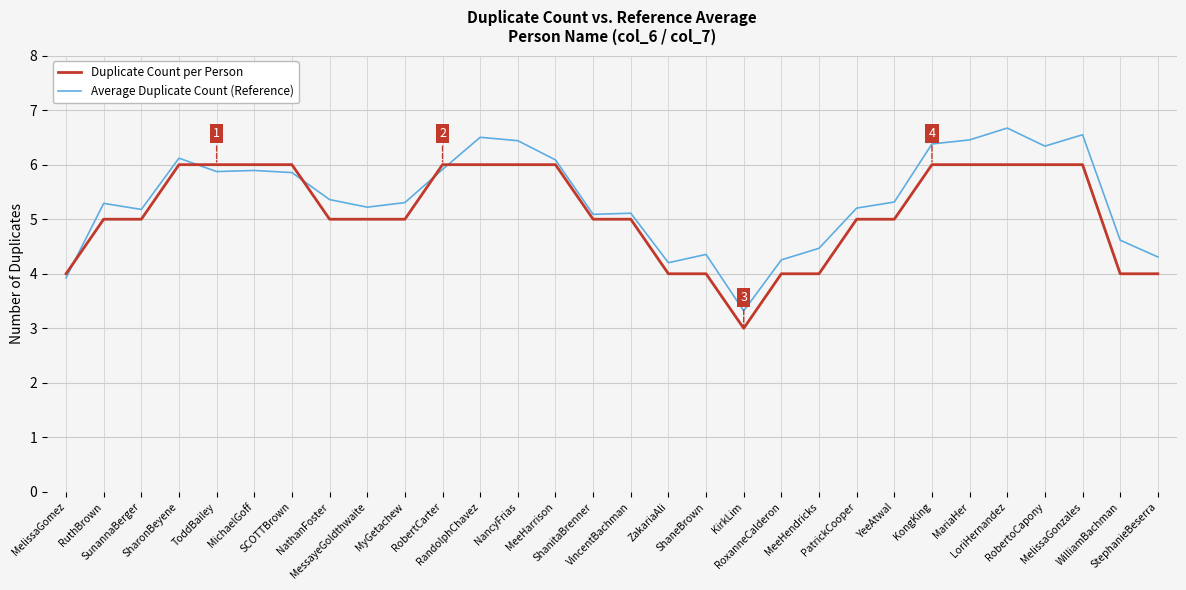

Which series has the largest range (max minus min)?

Average Duplicate Count (Reference)